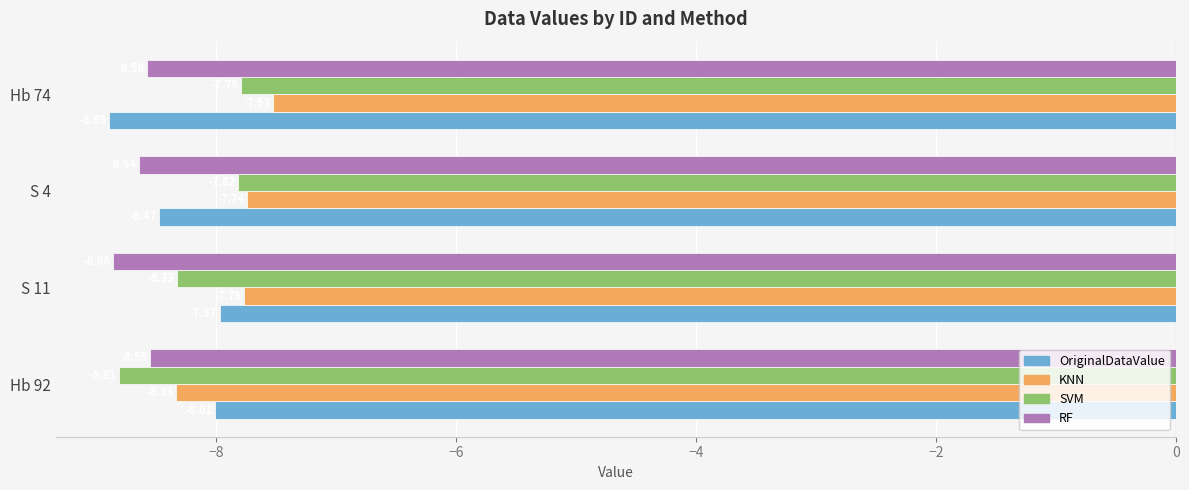

At how many categories does at least one series exceed -8?

3